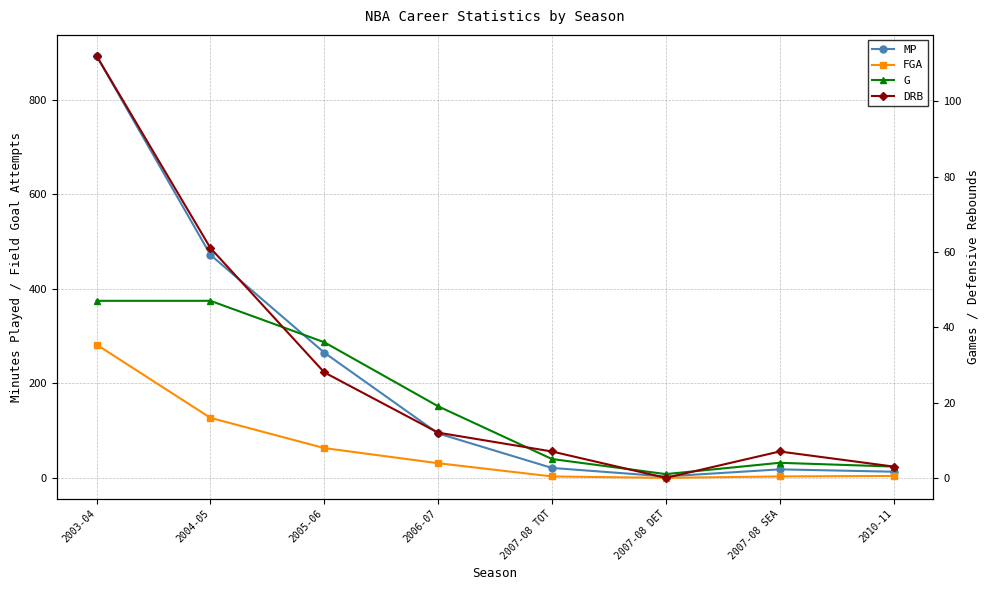

Which category has the highest value in the FGA series?

2003-04